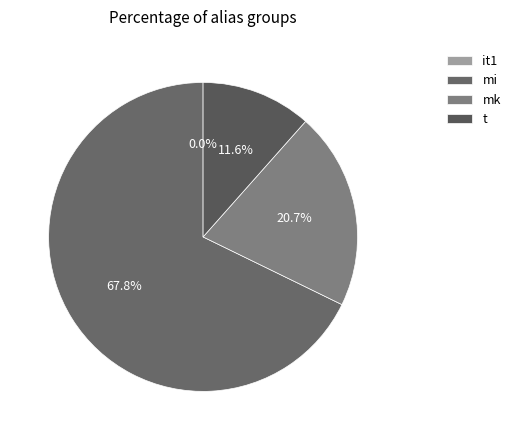

To the nearest percent, what portion does mi represent?

68%